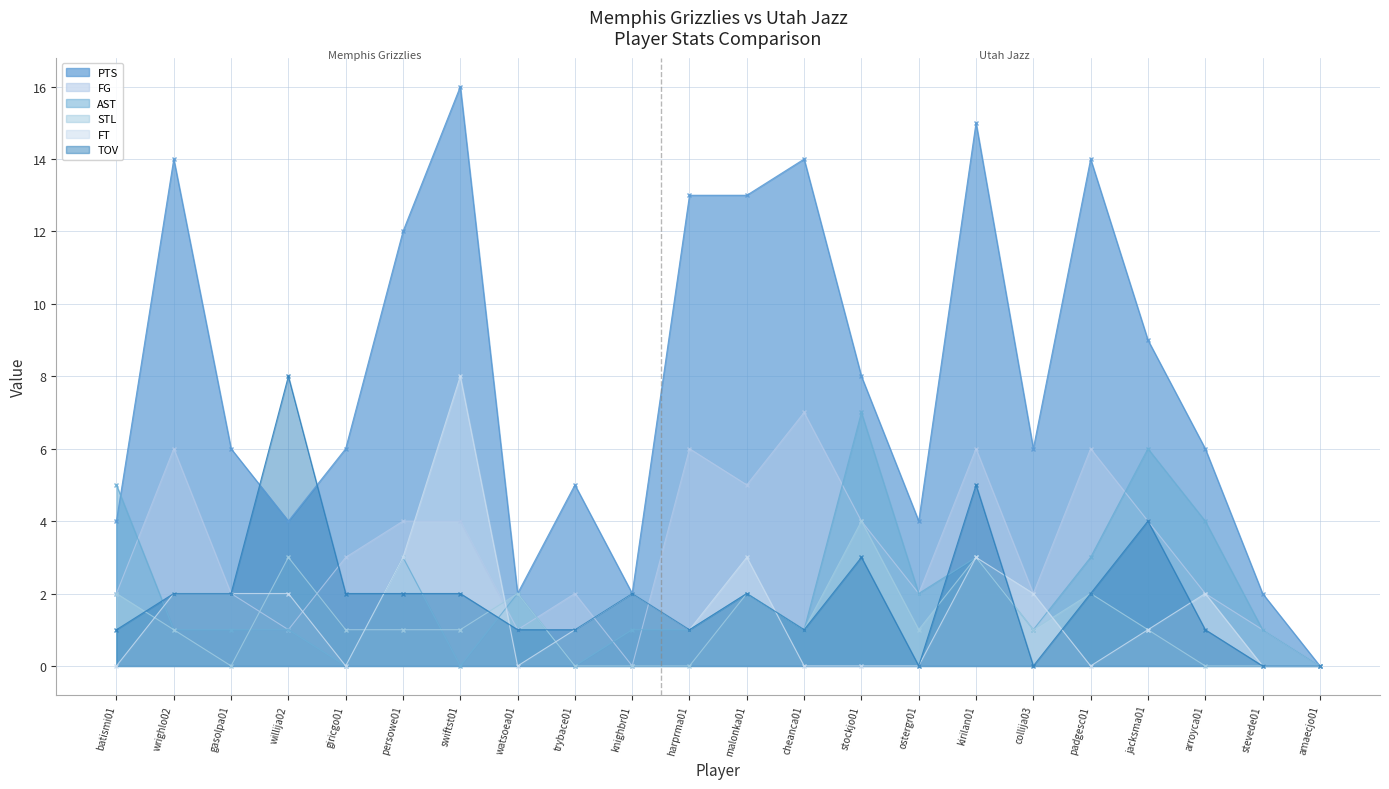

List the series in order of their peak value, lowest first.

STL, FG, AST, FT, TOV, PTS